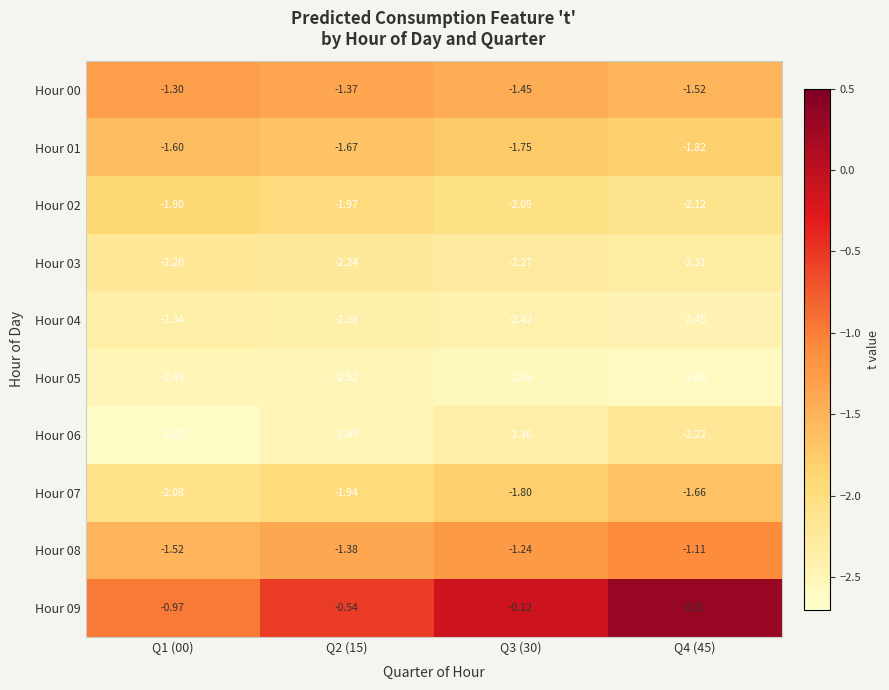

Is the value of Hour 09 at Q1 (00) greater than the value of Hour 04 at Q1 (00)?

Yes